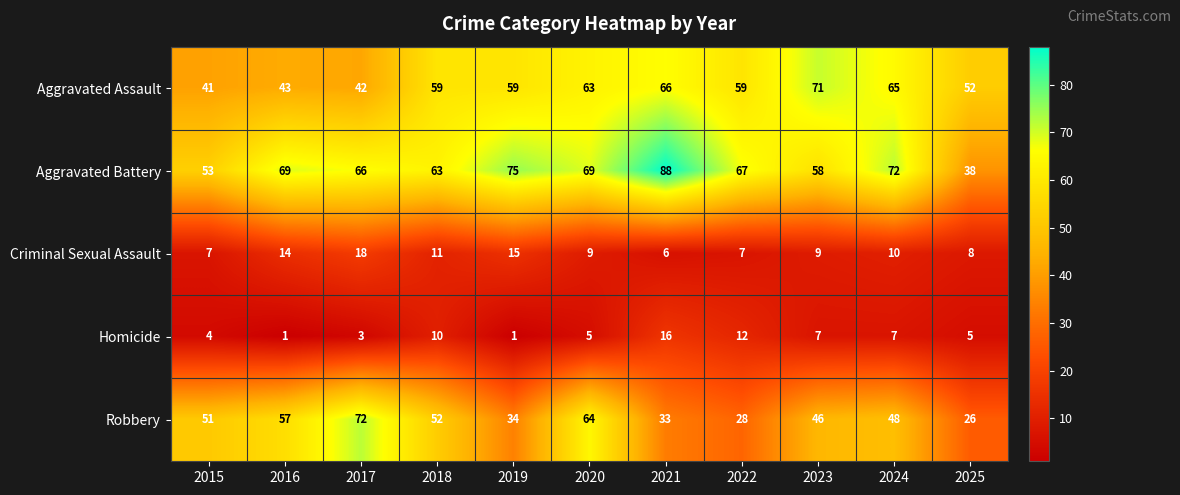

Which category has the highest value in the Homicide series?

2021